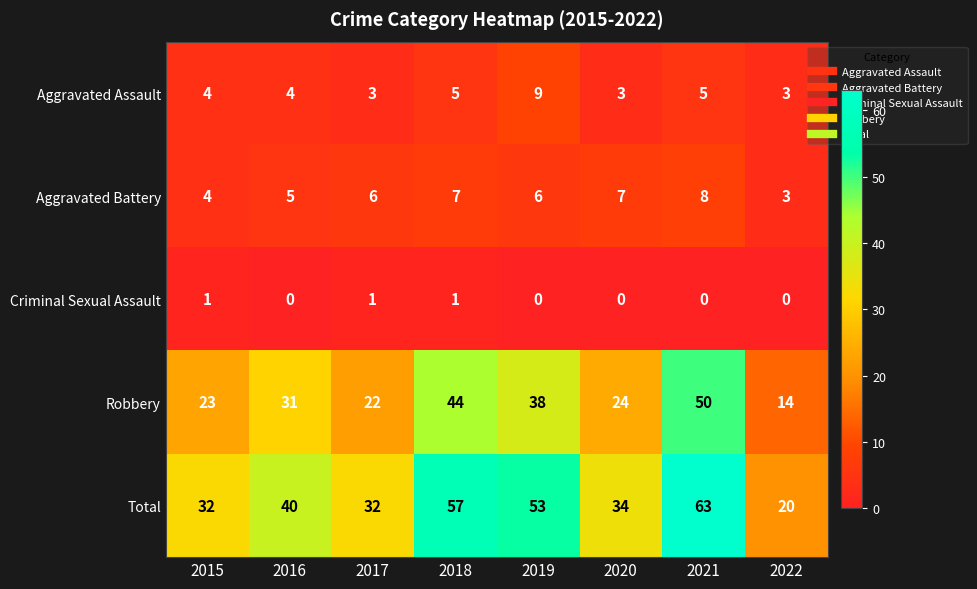

Between 2017 and 2019, which series saw the biggest shift?

Total